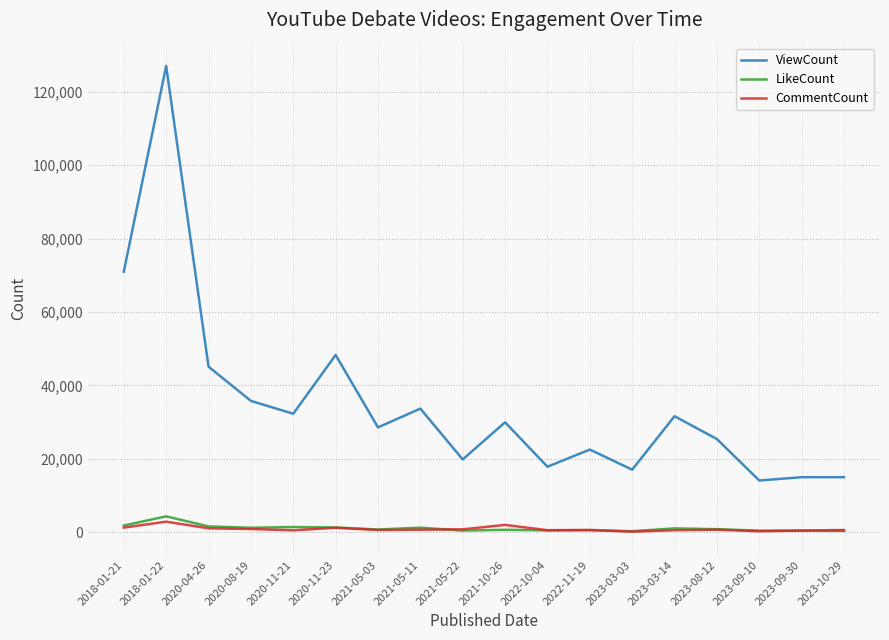

What is the difference between the maximum and second lowest values in the CommentCount series?

2611